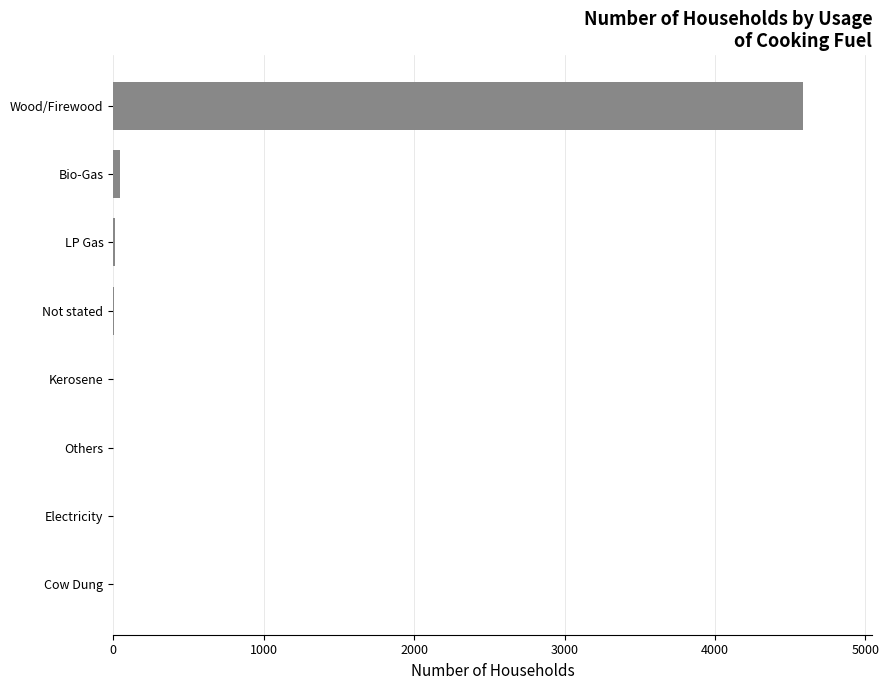

What is the sum of all values?

4650